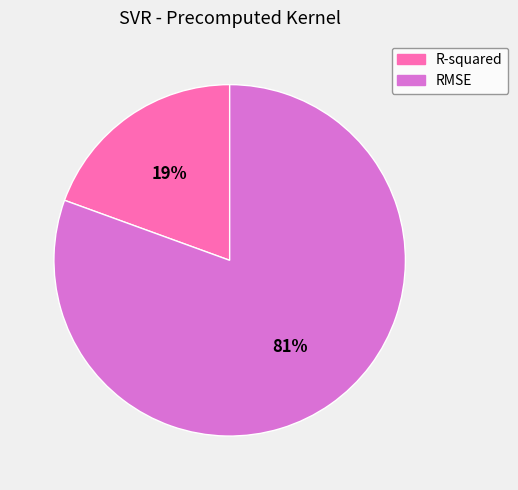

To the nearest percent, what is the average slice percentage?

50%